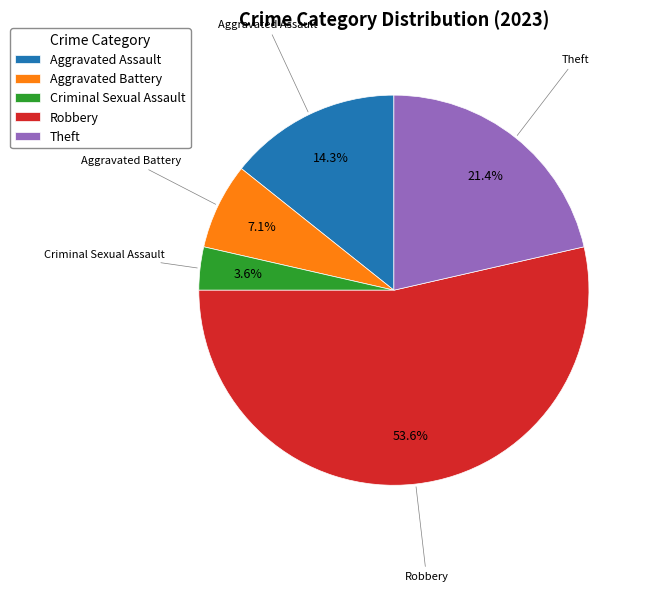

To the nearest percent, what portion does Robbery represent?

54%